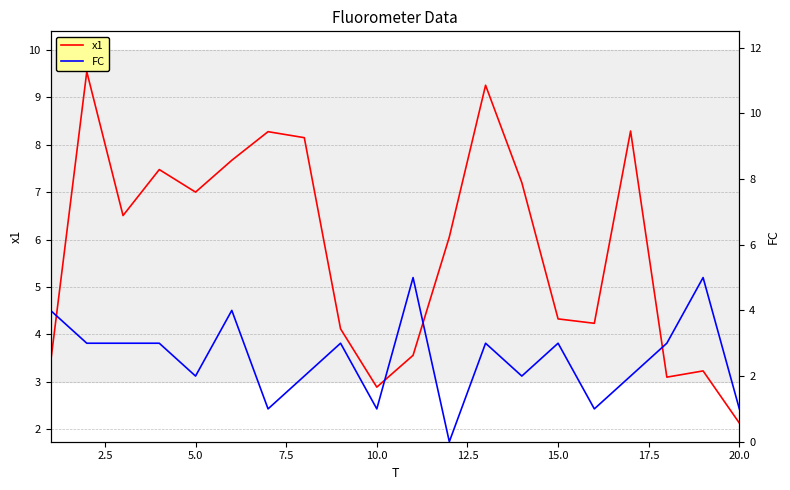

Does the chart display data point markers on the line(s)?

No